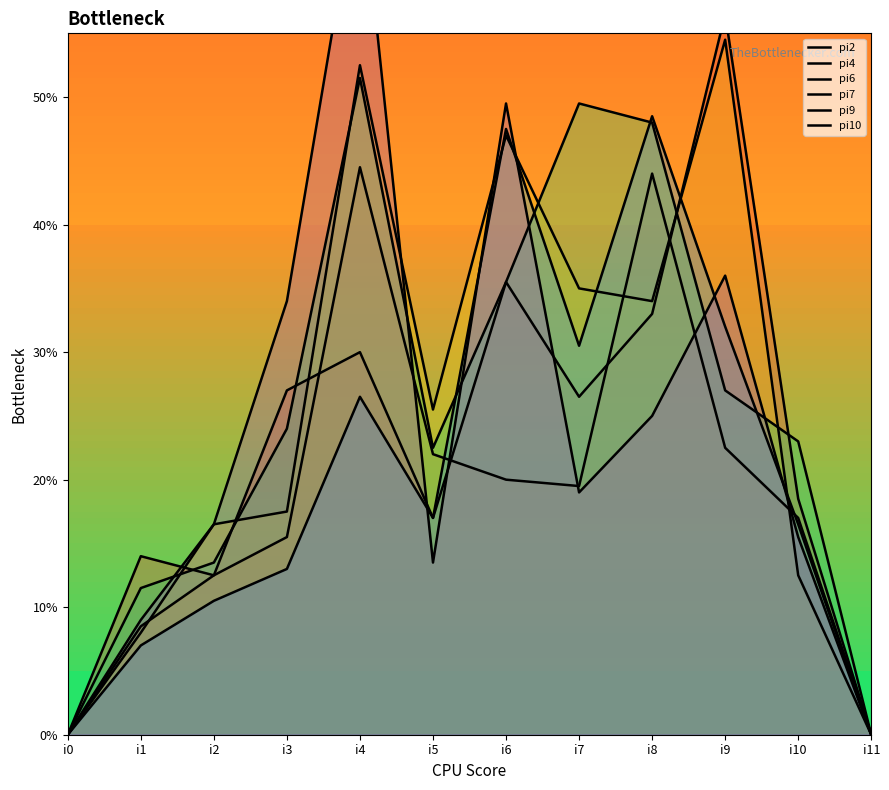

List the labels in order of pi9 value, smallest first.

i0, i11, i1, i2, i3, i10, i5, i4, i7, i9, i6, i8